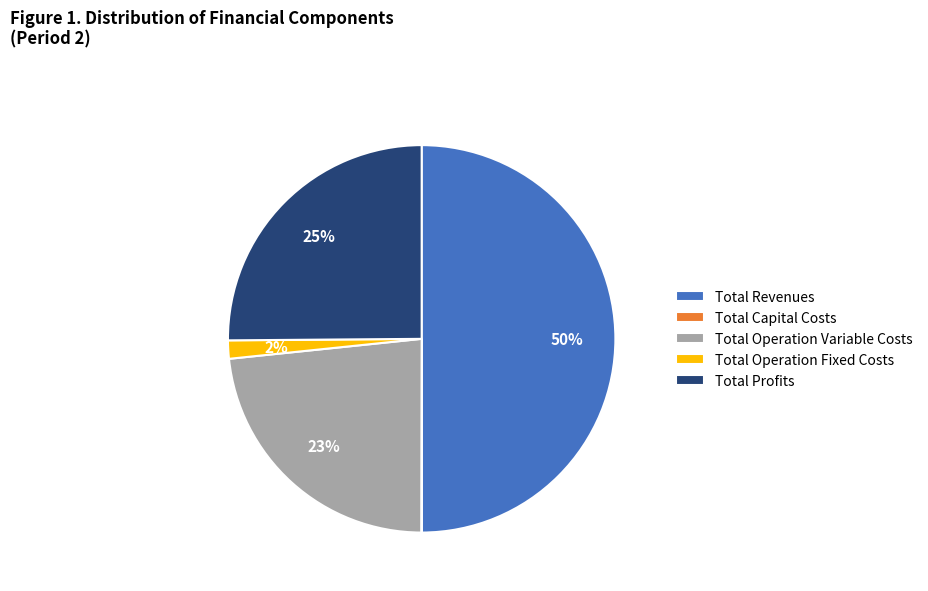

Between Total Profits and Total Operation Variable Costs, which is larger?

Total Profits